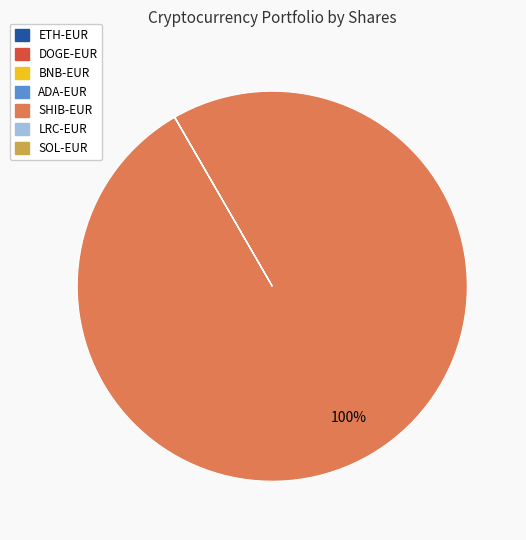

Which slice is the largest?

SHIB-EUR